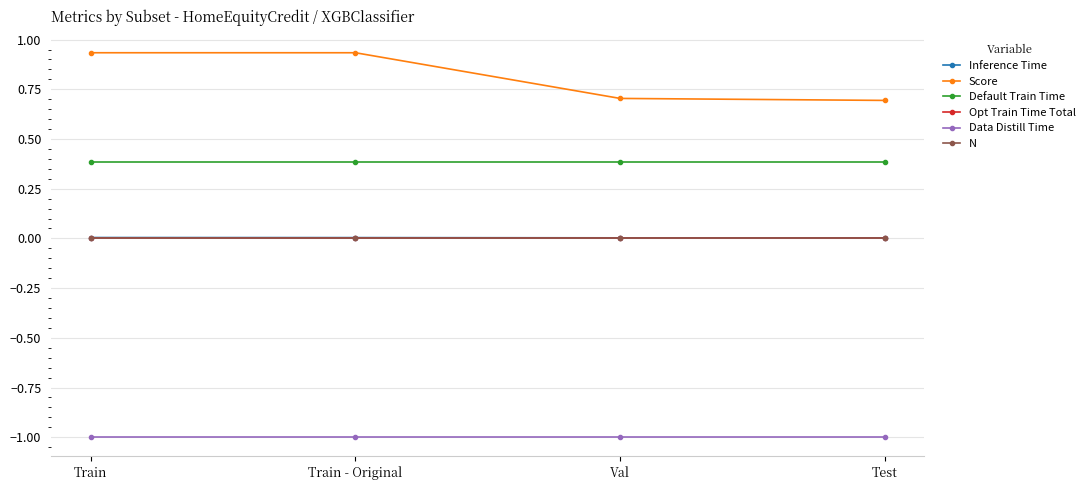

Rank the series at Test from lowest to highest value.

Data Distill Time, Opt Train Time Total, N, Inference Time, Default Train Time, Score